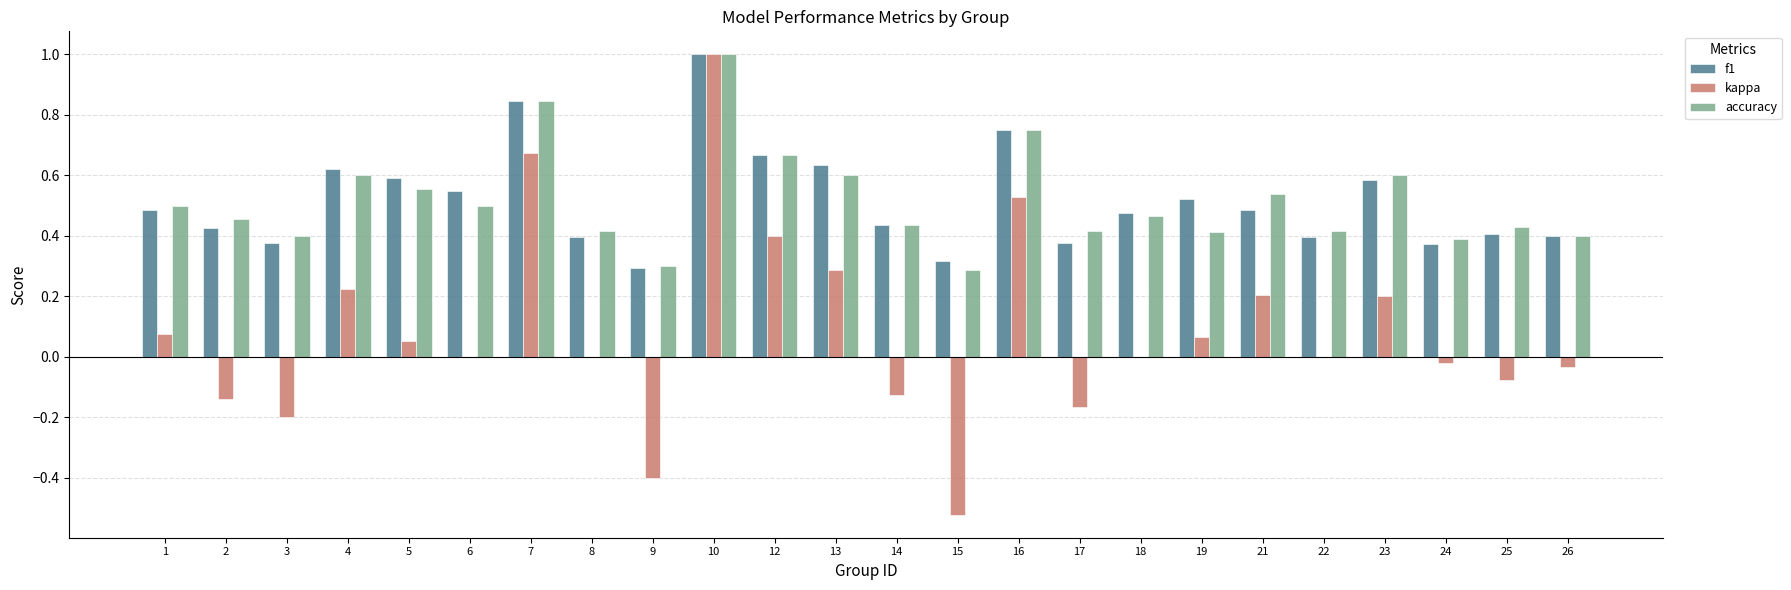

What is the maximum value shown in the chart?

1.0